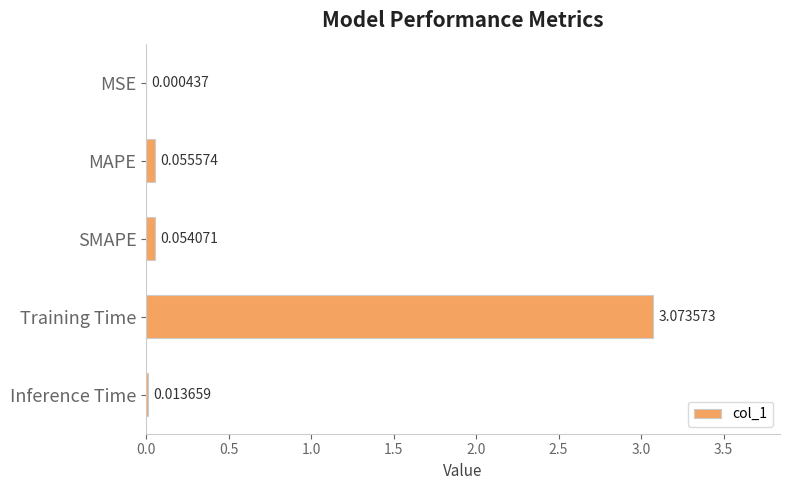

Between SMAPE and MSE, which is larger?

SMAPE